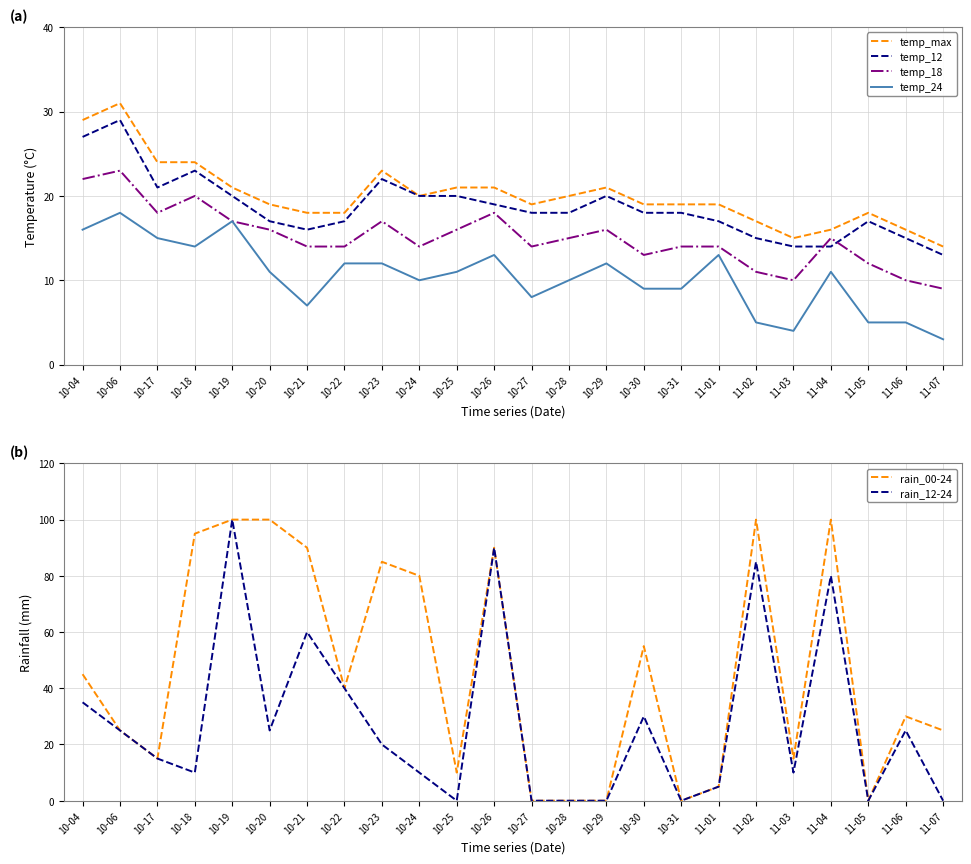

The value of rain_12-24 at 10-24 is 7. True or false?

False